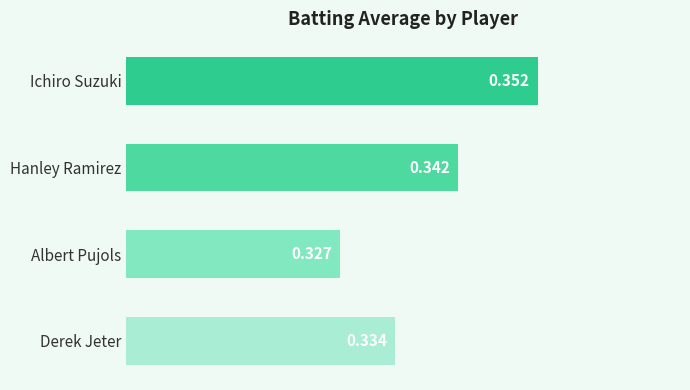

Which has a higher value, Ichiro Suzuki or Derek Jeter?

Ichiro Suzuki